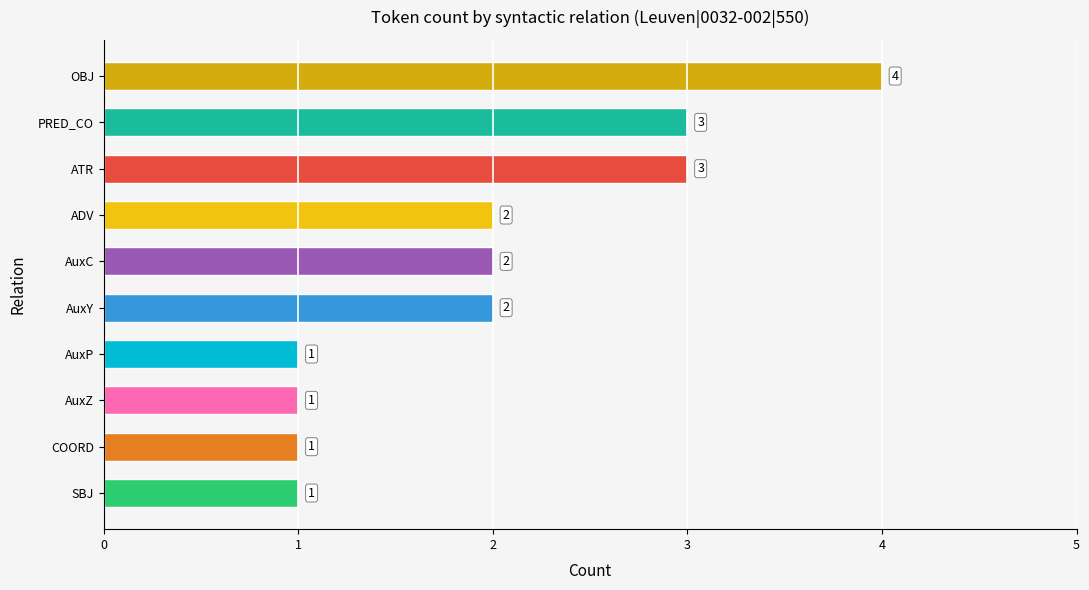

How many series are shown in this chart?

1